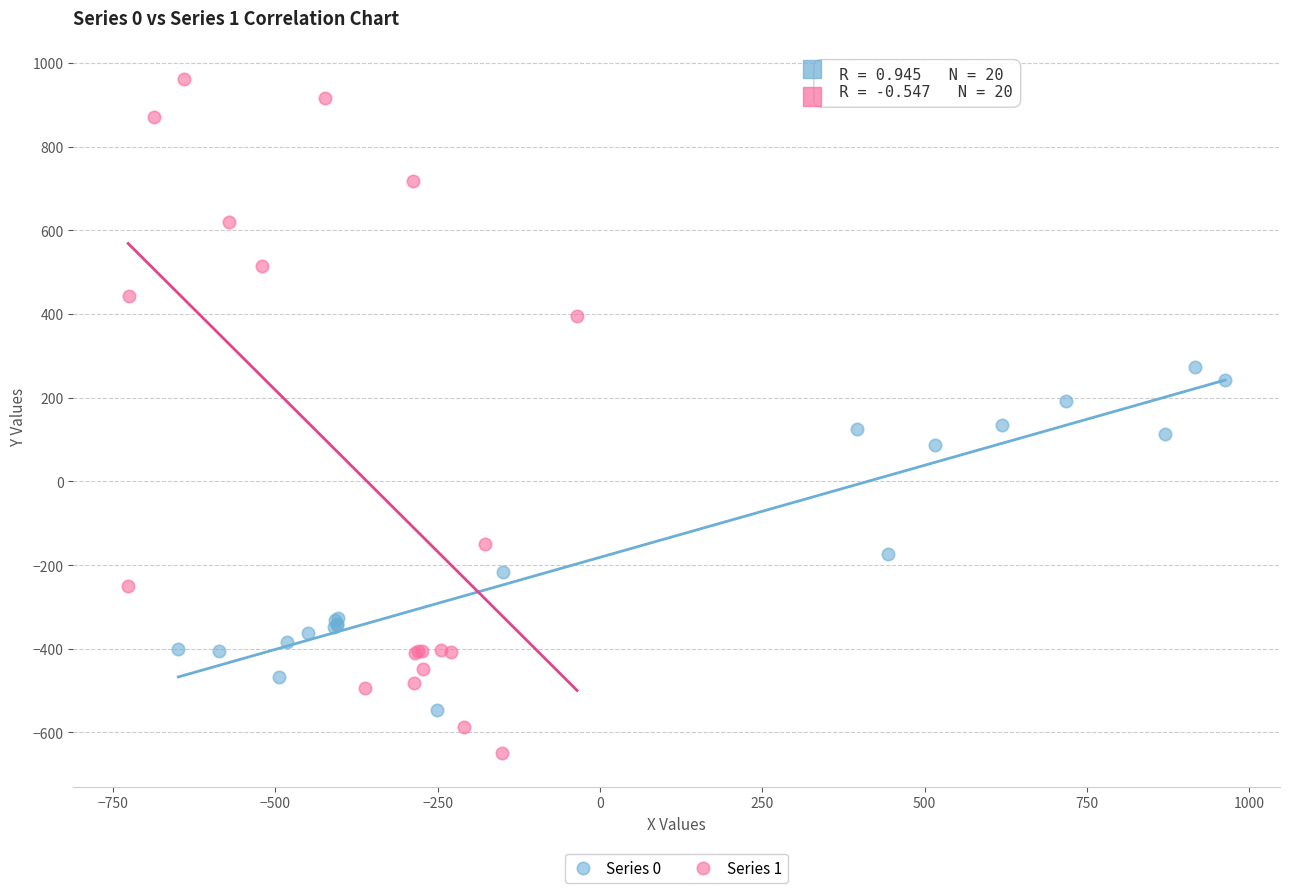

Which series has the widest spread of Y values?

Series 1